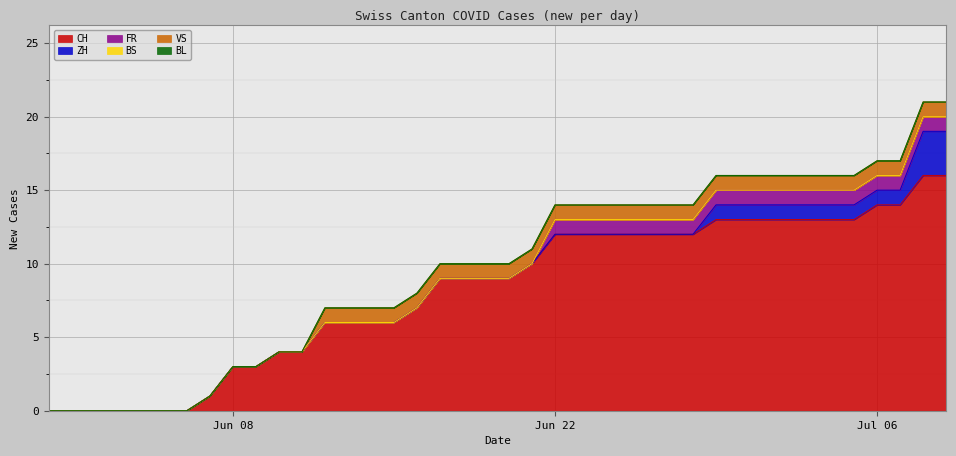

Which series has the widest spread of values?

CH